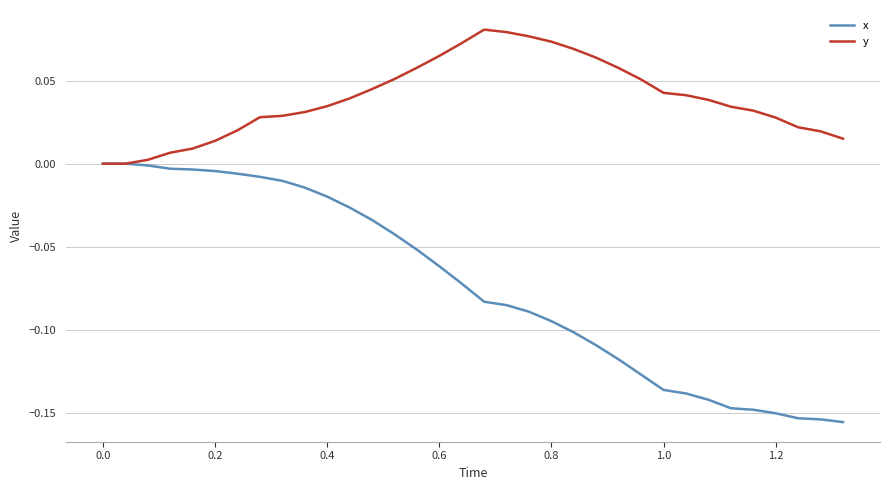

How many categories are shown in the chart?

34